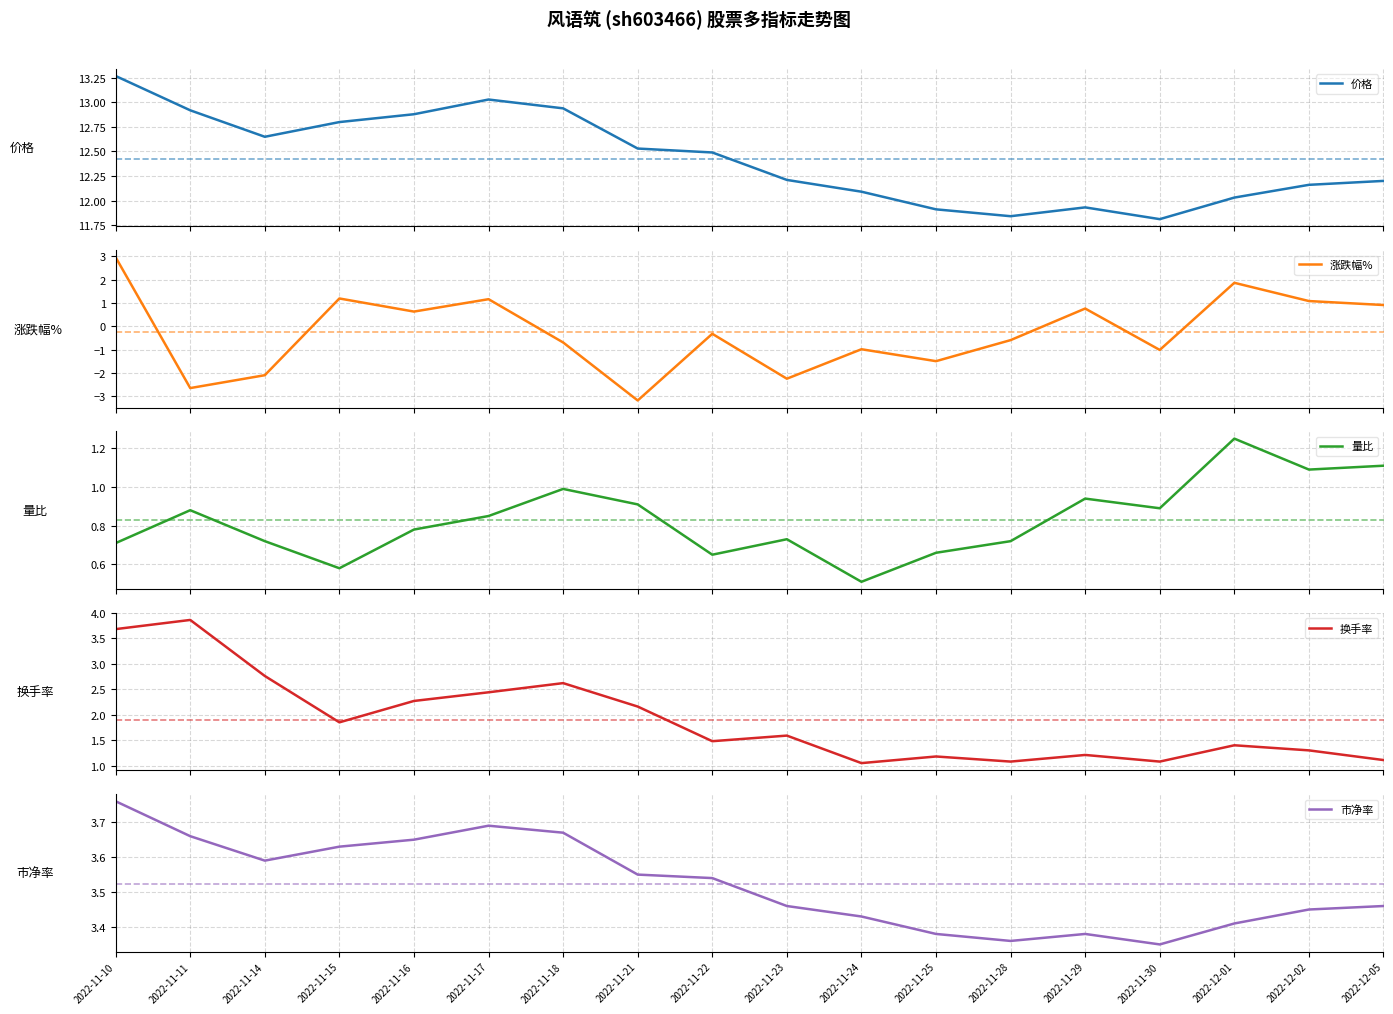

Which label corresponds to the smallest value in the chart?

2022-11-21